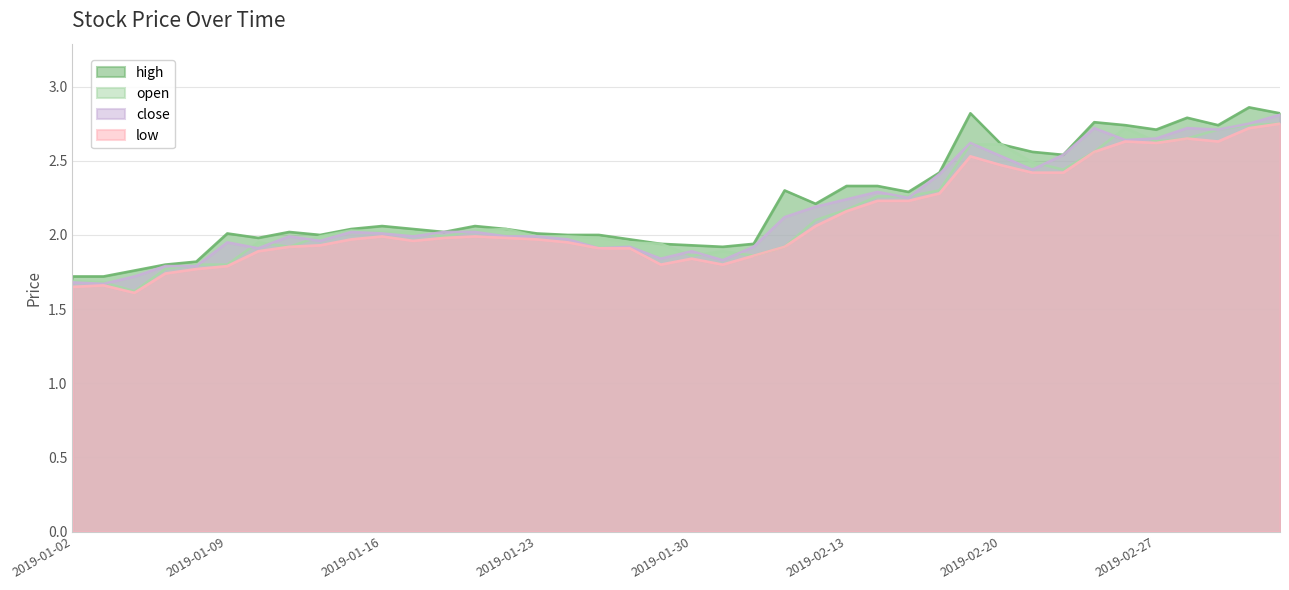

True or false: close has more than 2 points higher than both neighbors.

True